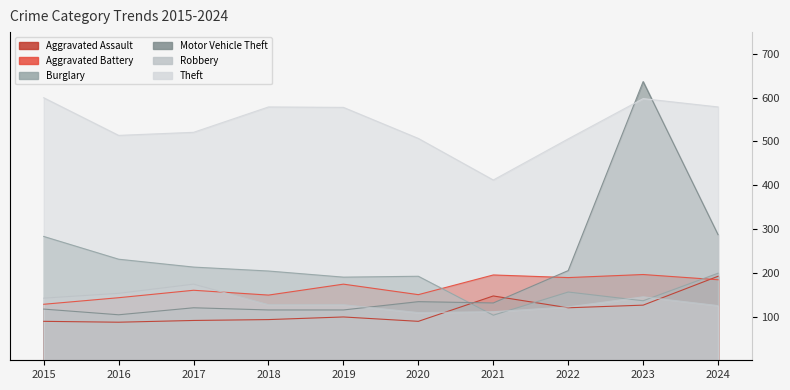

What is the difference between the maximum and minimum values in the Aggravated Assault series?

105